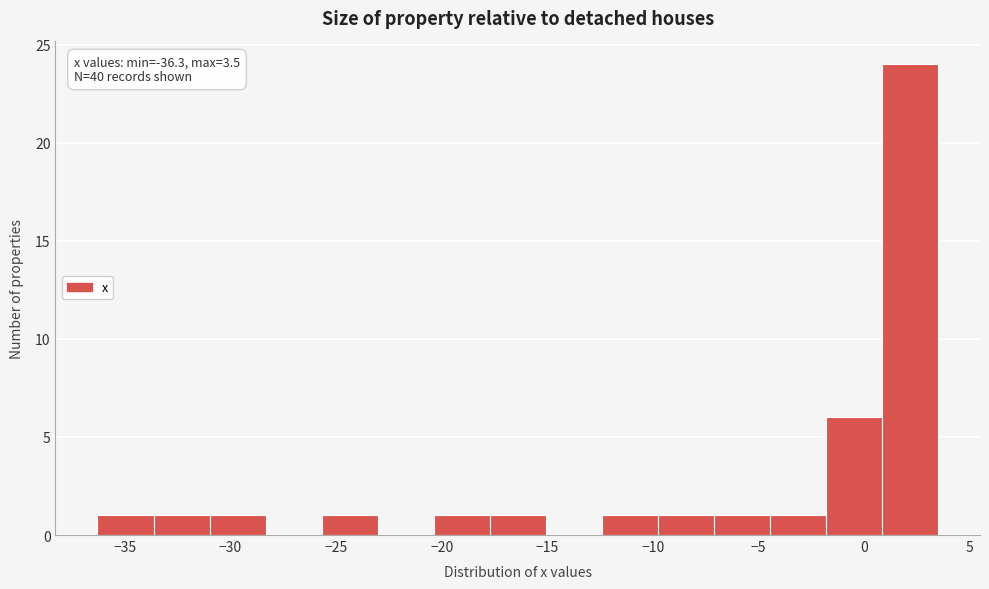

Which range on the x-axis has the tallest bar?

1.0 to 3.5